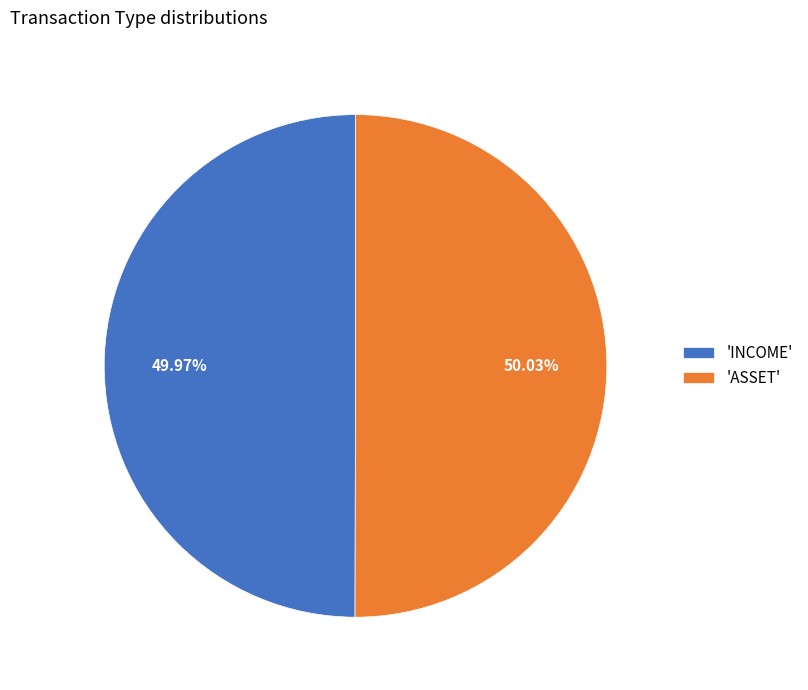

Is there any slice that represents more than half of the pie?

Yes